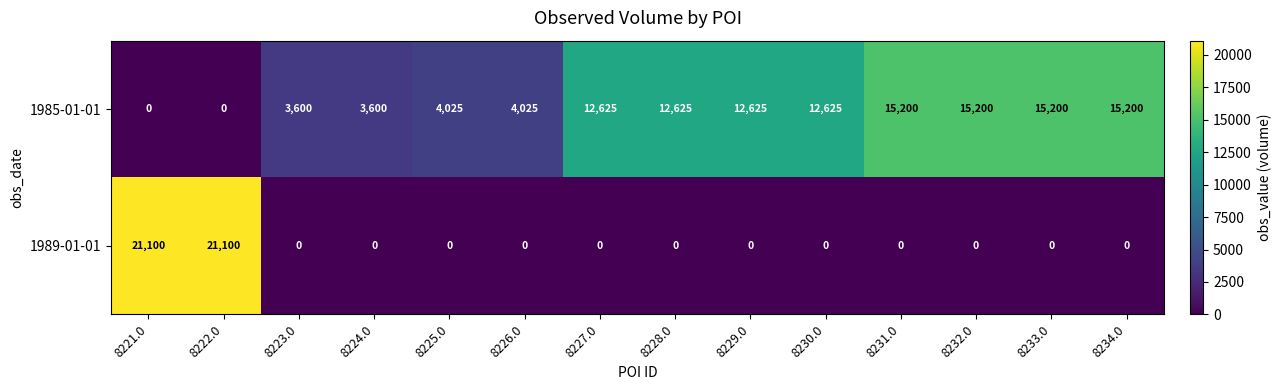

Is it true that 1989-01-01 equals 0 at 8228.0?

True